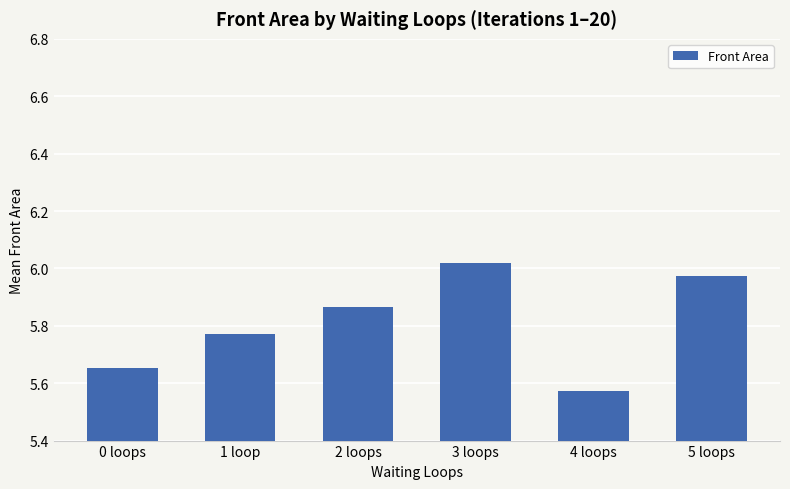

What is the label of the 5th bar from the right?

1 loop